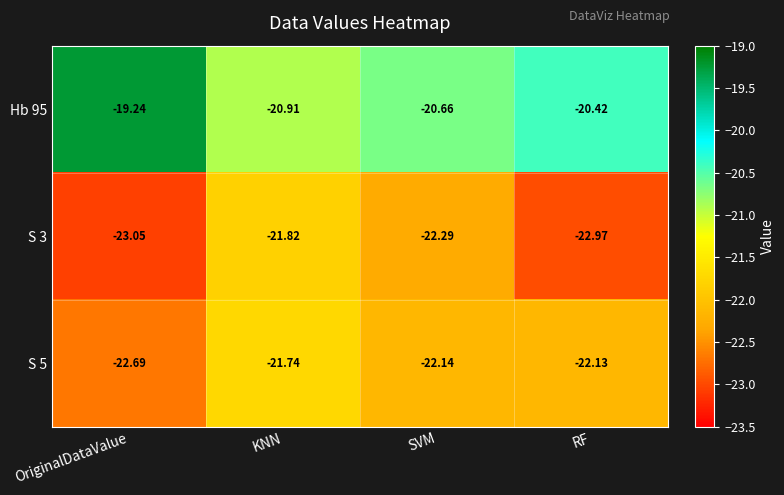

Which series changed the most between KNN and SVM?

S 3